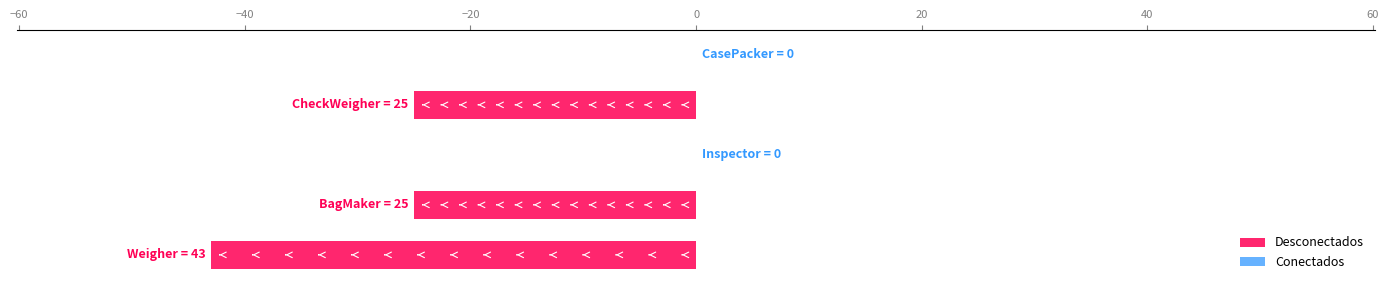

Count the number of categories in the chart.

5